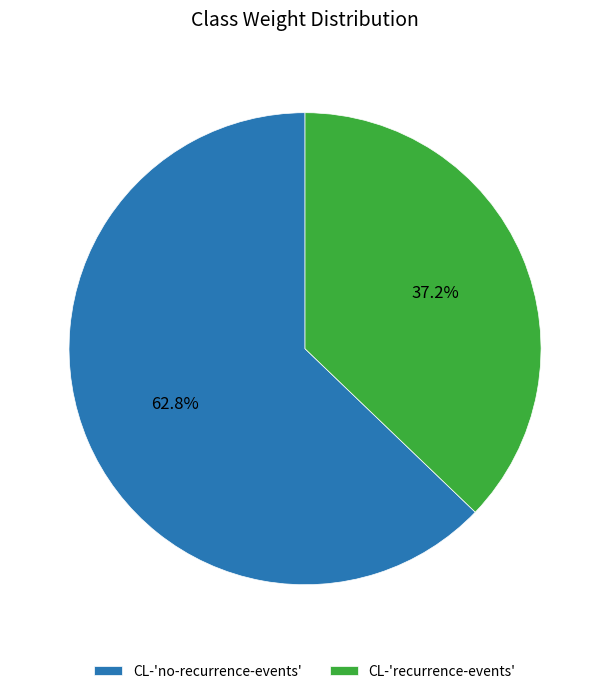

The CL-'no-recurrence-events' slice represents 71% of the pie. True or false?

False